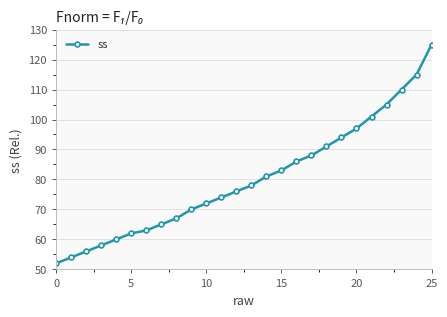

What is the value of the 21st point from the left?

97